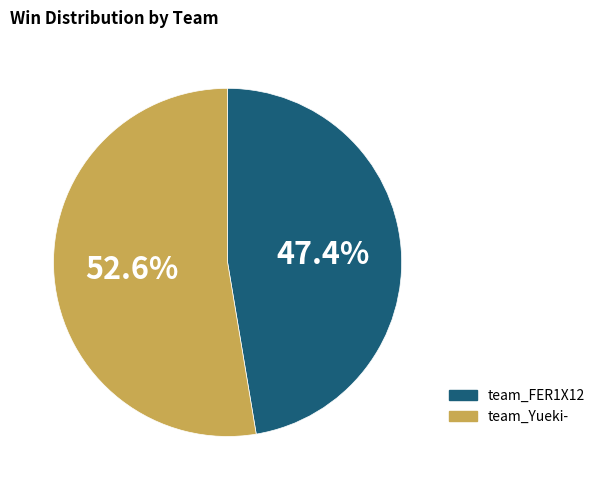

The team_FER1X12 slice represents 55% of the pie. True or false?

False